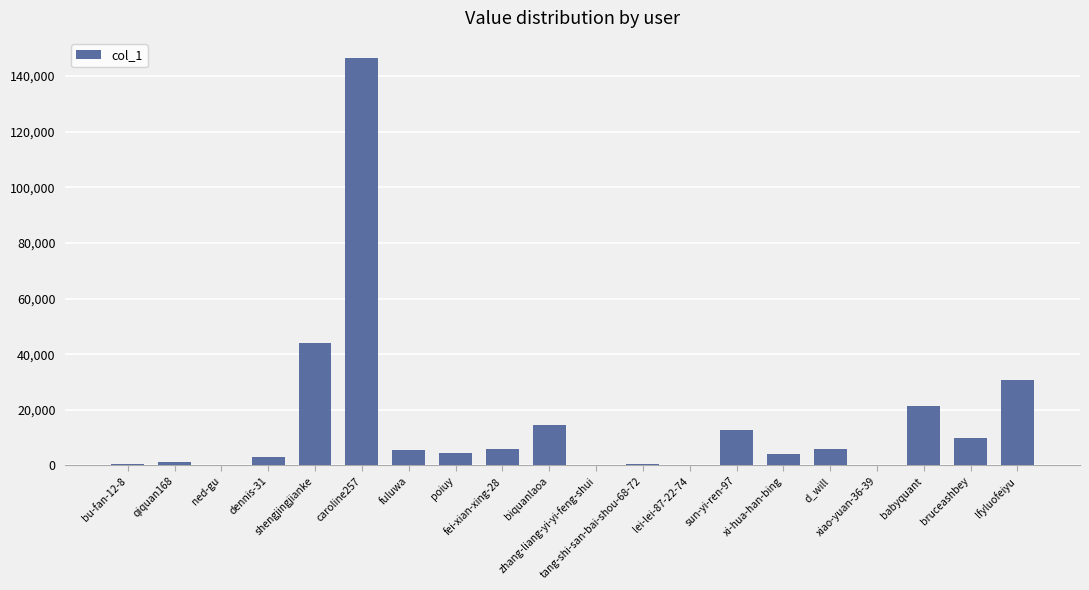

How many data points does each series have?

20